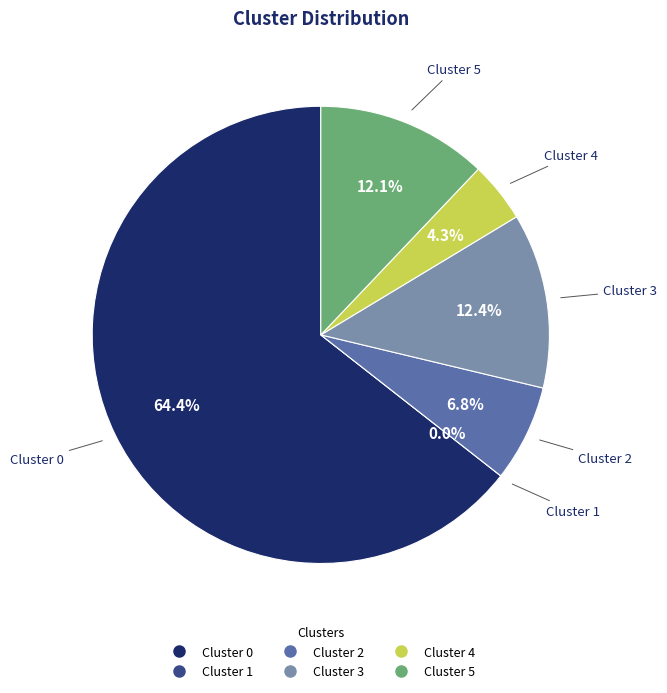

Which category has the biggest portion of the pie?

Cluster 0